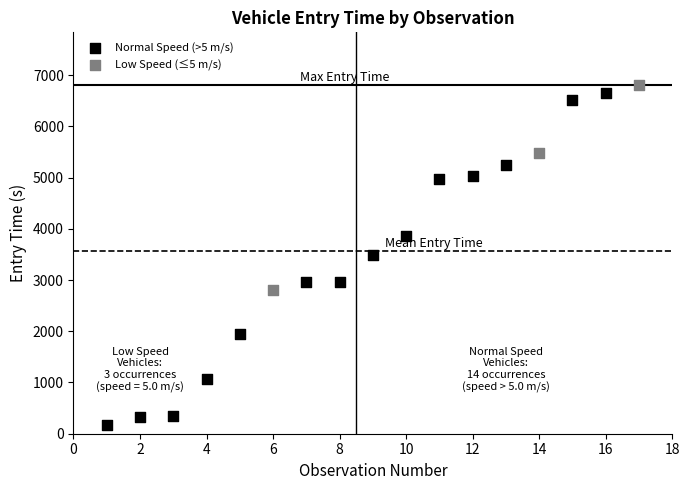

Which series has the widest spread of Y values?

Normal Speed (>5 m/s)